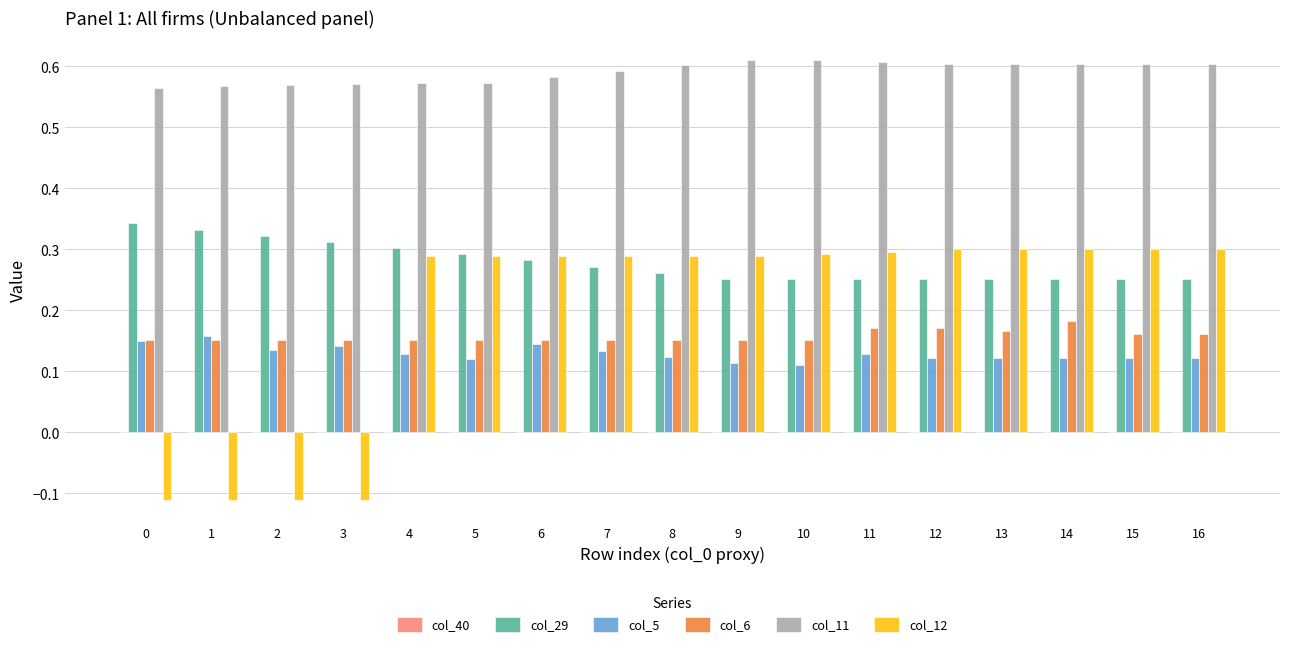

How many col_5 values are between 0 and 1?

17